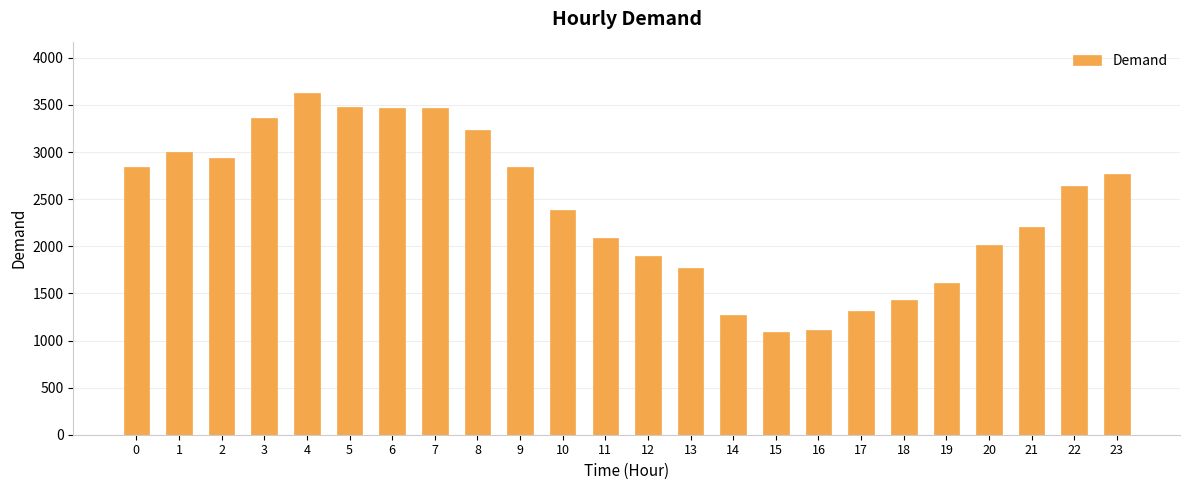

Approximately how many times larger is the value at 6 compared to 20?

1.7